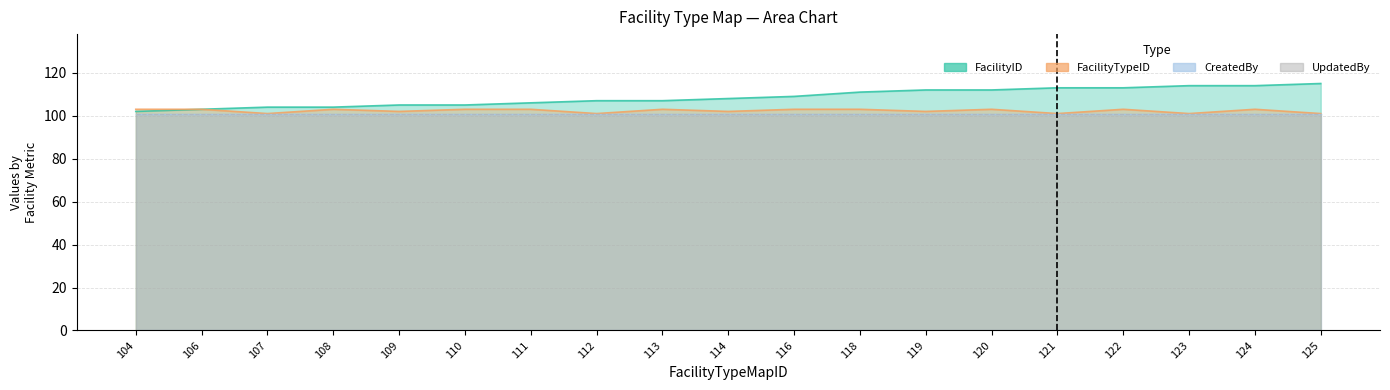

Is the value of FacilityTypeID at 120 greater than the value of FacilityID at 123?

No